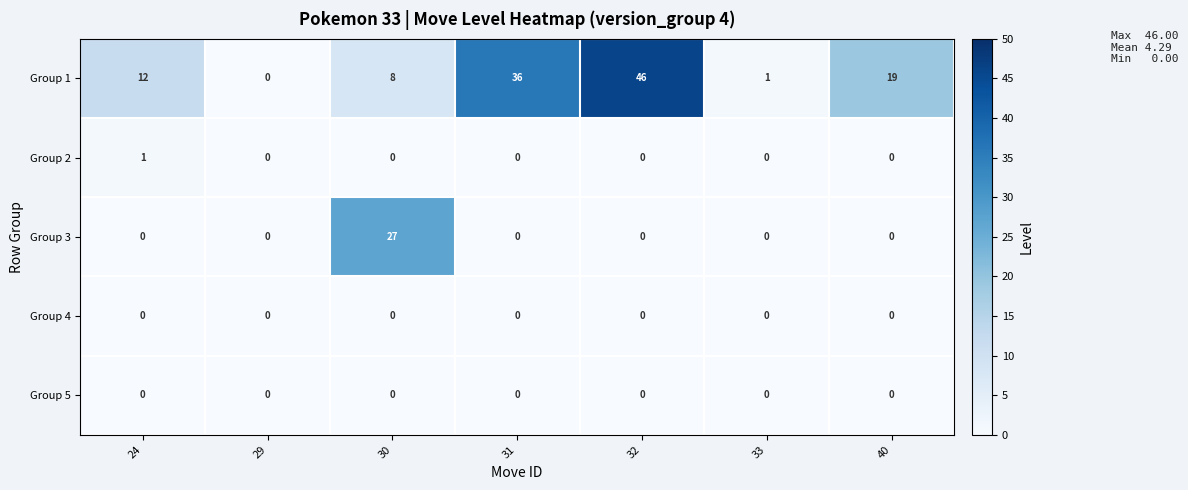

The Group 4 series shows 0 at 32. True or false?

True